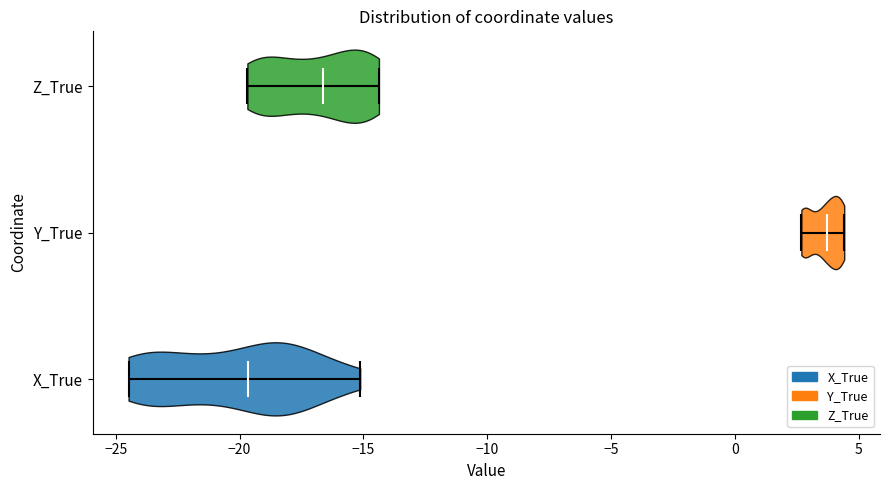

Which violin has the furthest to the right median line?

Y_True